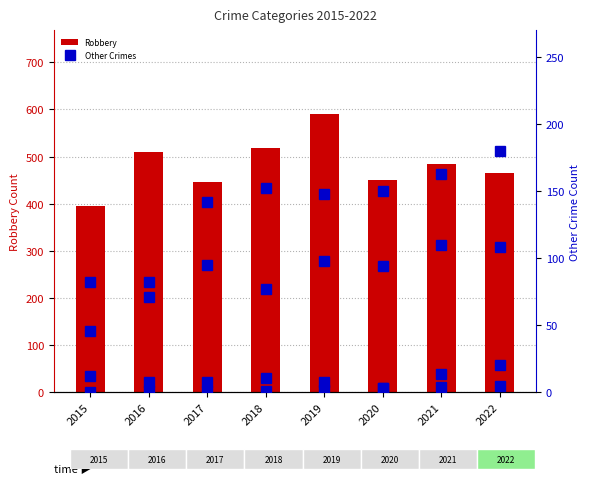

Which category has the highest value in the Robbery series?

2019